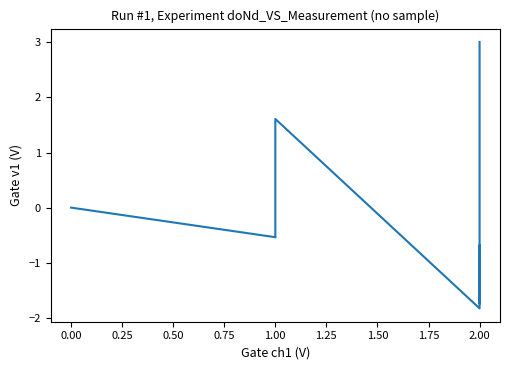

How many points are lower than both their immediate neighbors (excluding endpoints)?

3